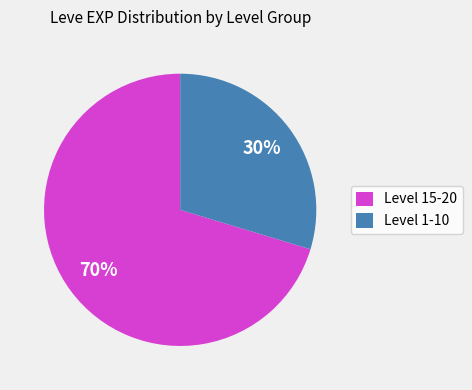

The Level 1-10 slice represents 30% of the pie. True or false?

True